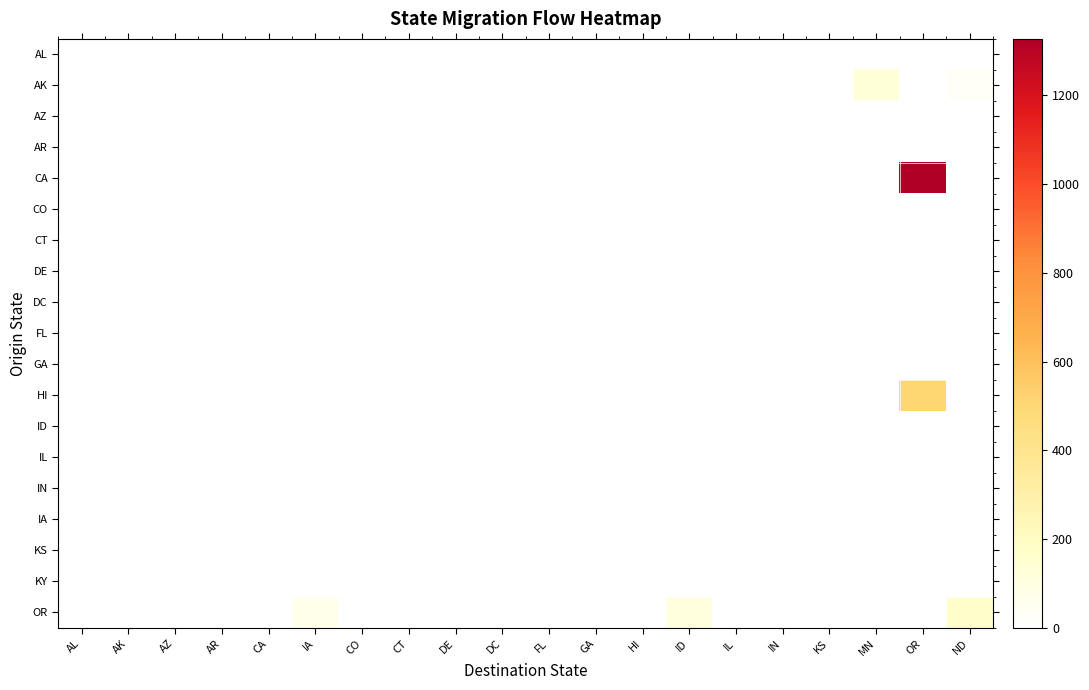

At how many categories does at least one series exceed 785?

1